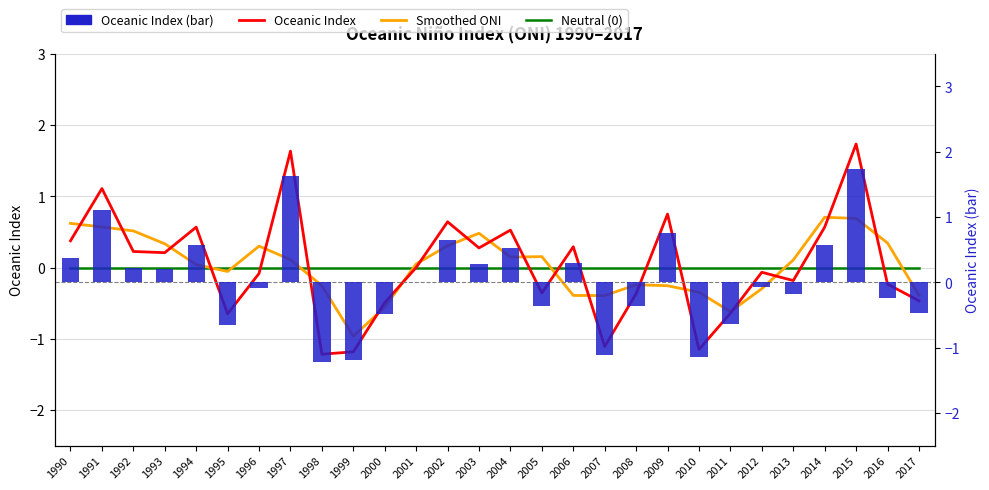

What is the difference between the maximum and minimum values in the Oceanic Index series?

3.0